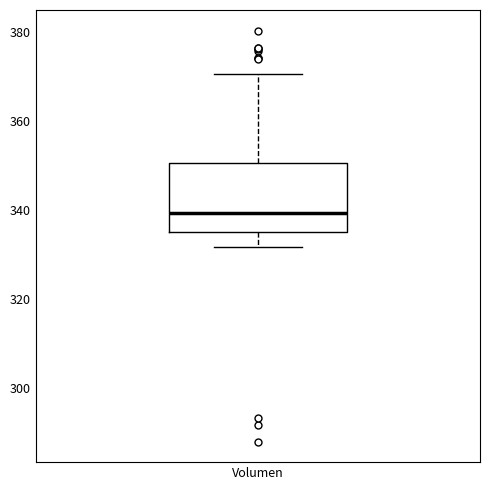

Transcribe this box plot: give where the median line is, the range the box spans, and where the two whiskers end, as read against the y-axis. The values are not printed on the chart, so give them approximately, as read against the axis.

median 340, box 336 to 350, whiskers 332 to 370